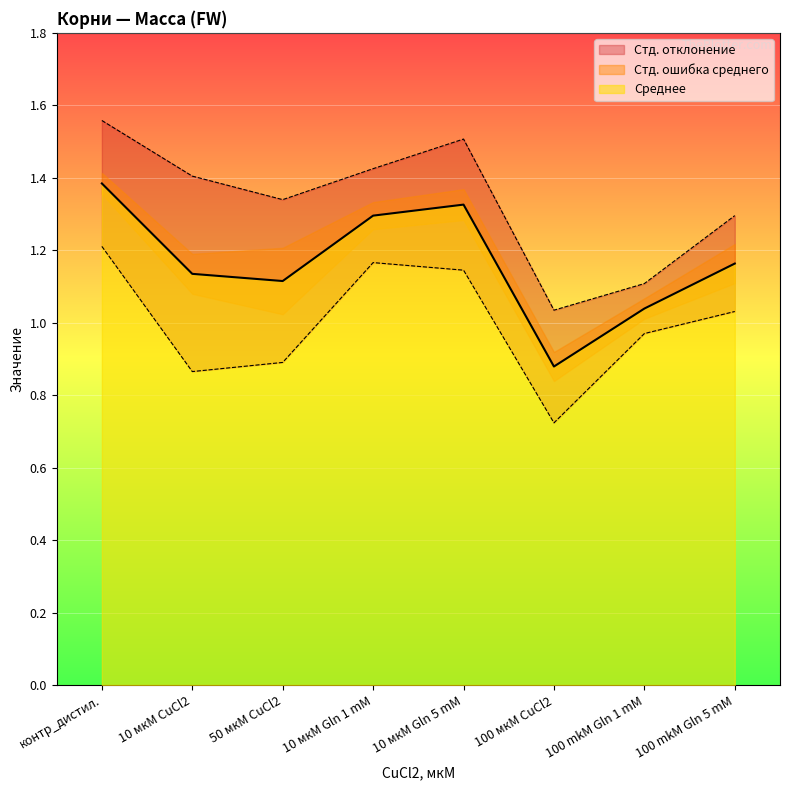

Which category has the lowest value in the Стд. ошибка среднего series?

100 mkM Gln 1 mM